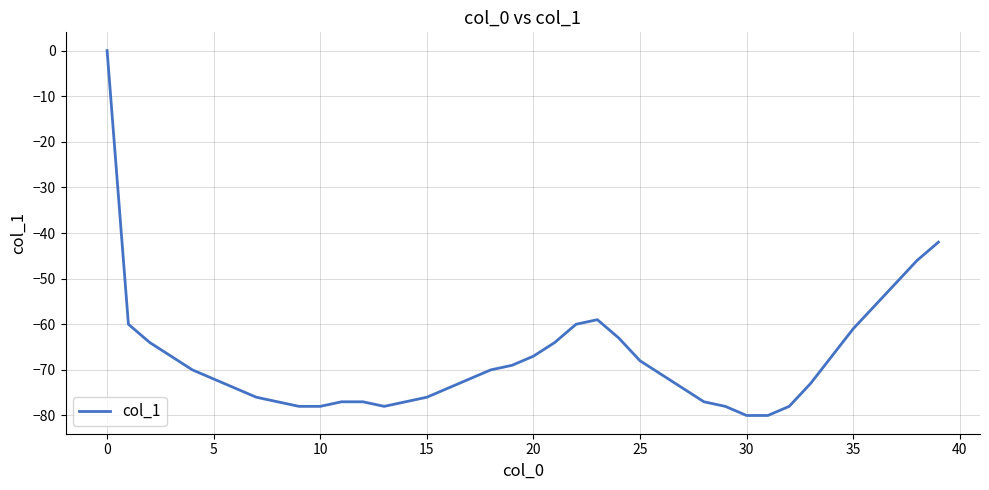

What is the minimum value shown in the chart?

-80